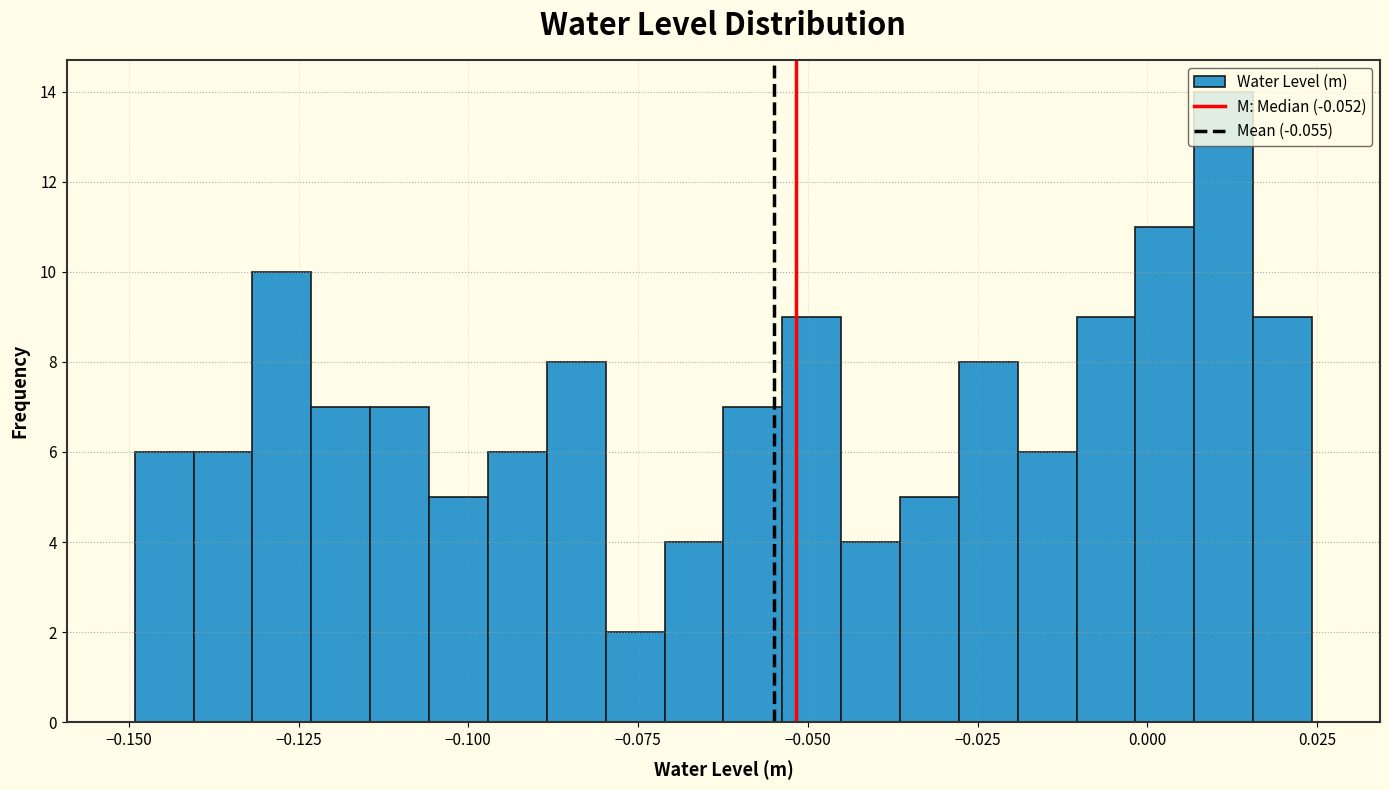

Around what value on the x-axis is the tallest bar? Give the approximate position of its centre, as read against the axis.

0.010